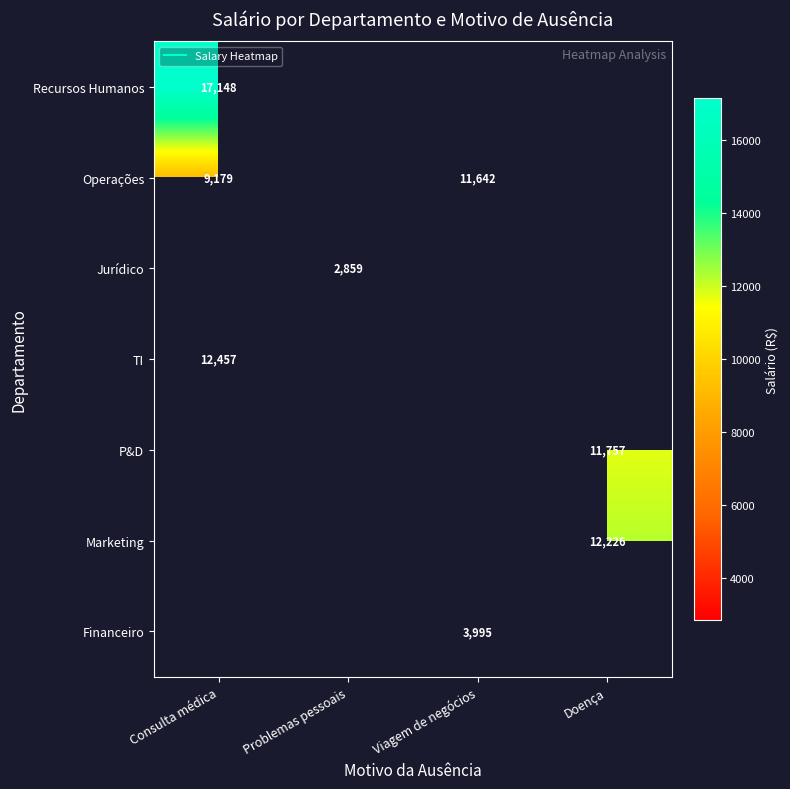

Which category has the highest value across all series?

Consulta médica